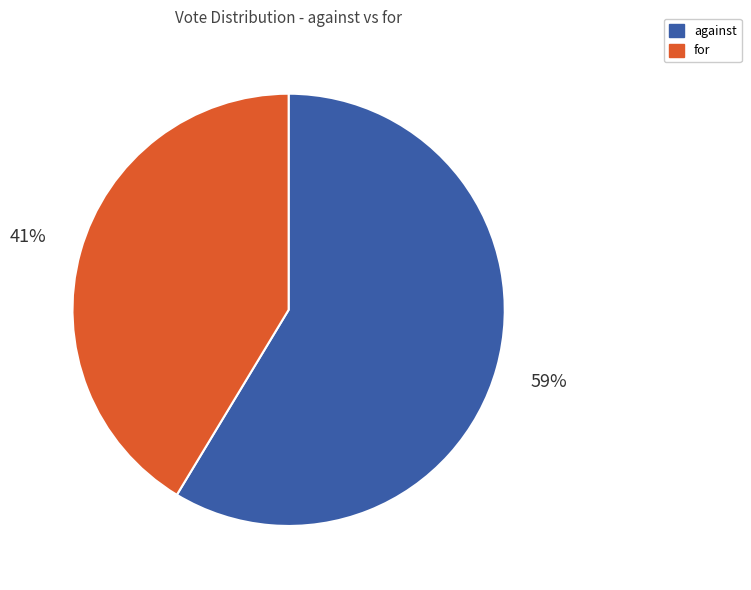

To the nearest percent, what portion does against represent?

59%